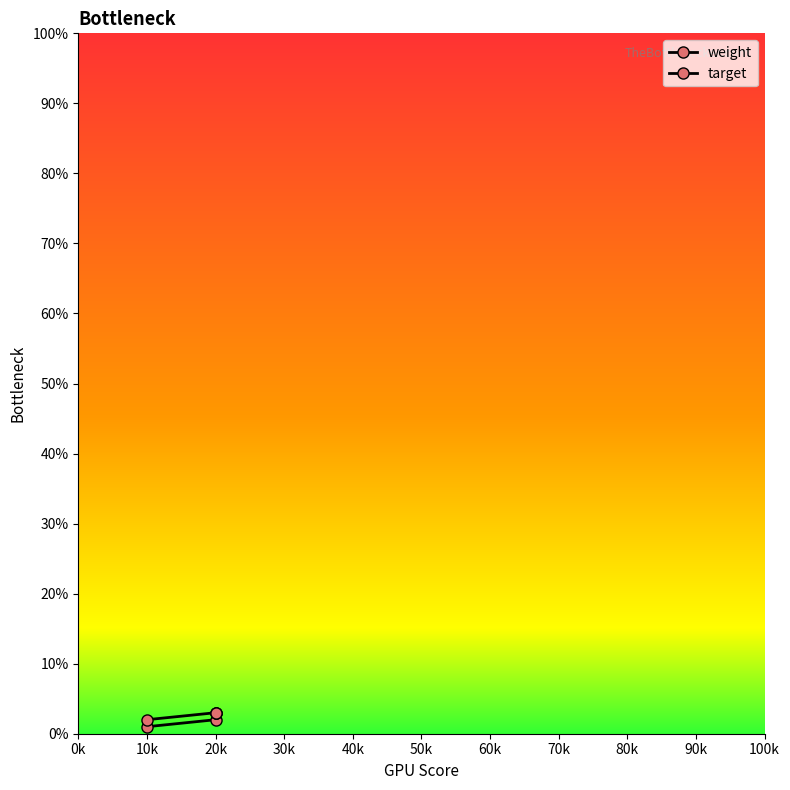

Is the value of target at 20k greater than the value of weight at 10k?

Yes